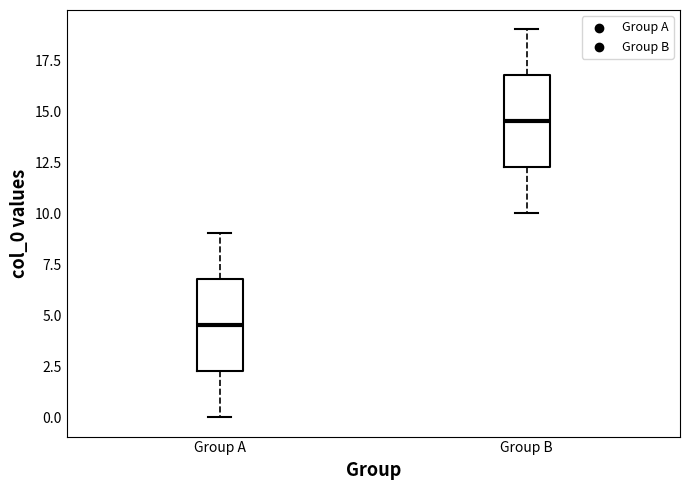

Reading left to right, read every box against the y-axis: the position of its median line, the range the box covers, and the ends of its whiskers. The values are not printed on the chart, so give them approximately, as read against the axis.

Group A: median 4.5, box 2.5 to 7.0, whiskers 0.0 to 9.0
Group B: median 14.5, box 12.5 to 17.0, whiskers 10.0 to 19.0